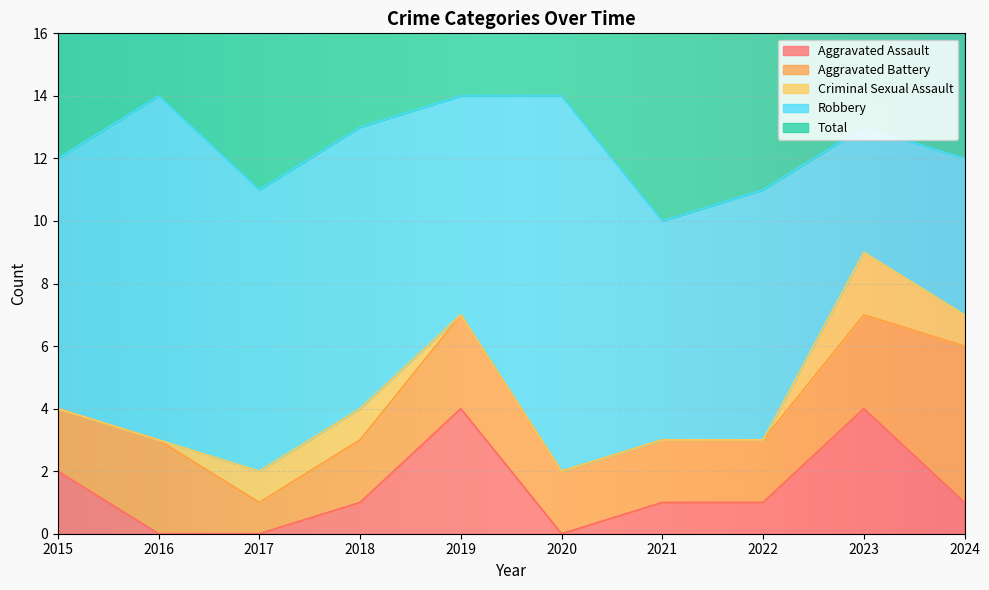

What is the sum of the Robbery values at 2021 and 2020?

19